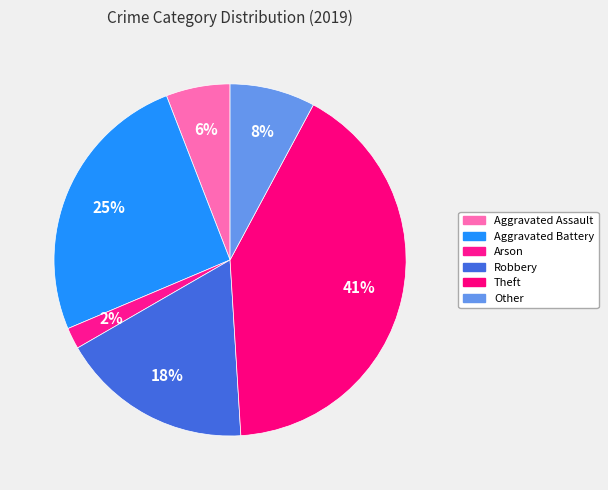

Between Aggravated Assault and Aggravated Battery, which is larger?

Aggravated Battery